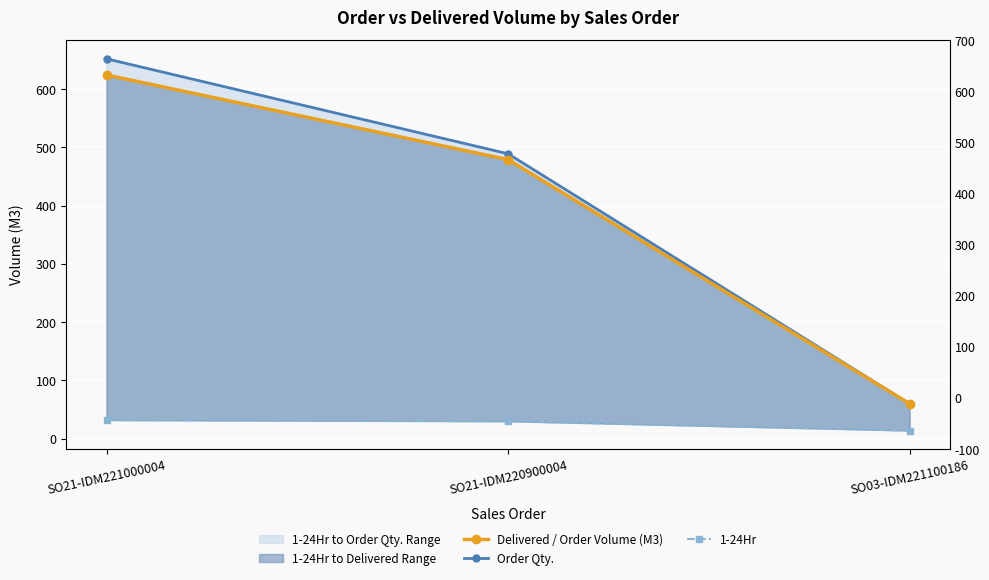

What is the label of the 3rd point from the right?

SO21-IDM221000004